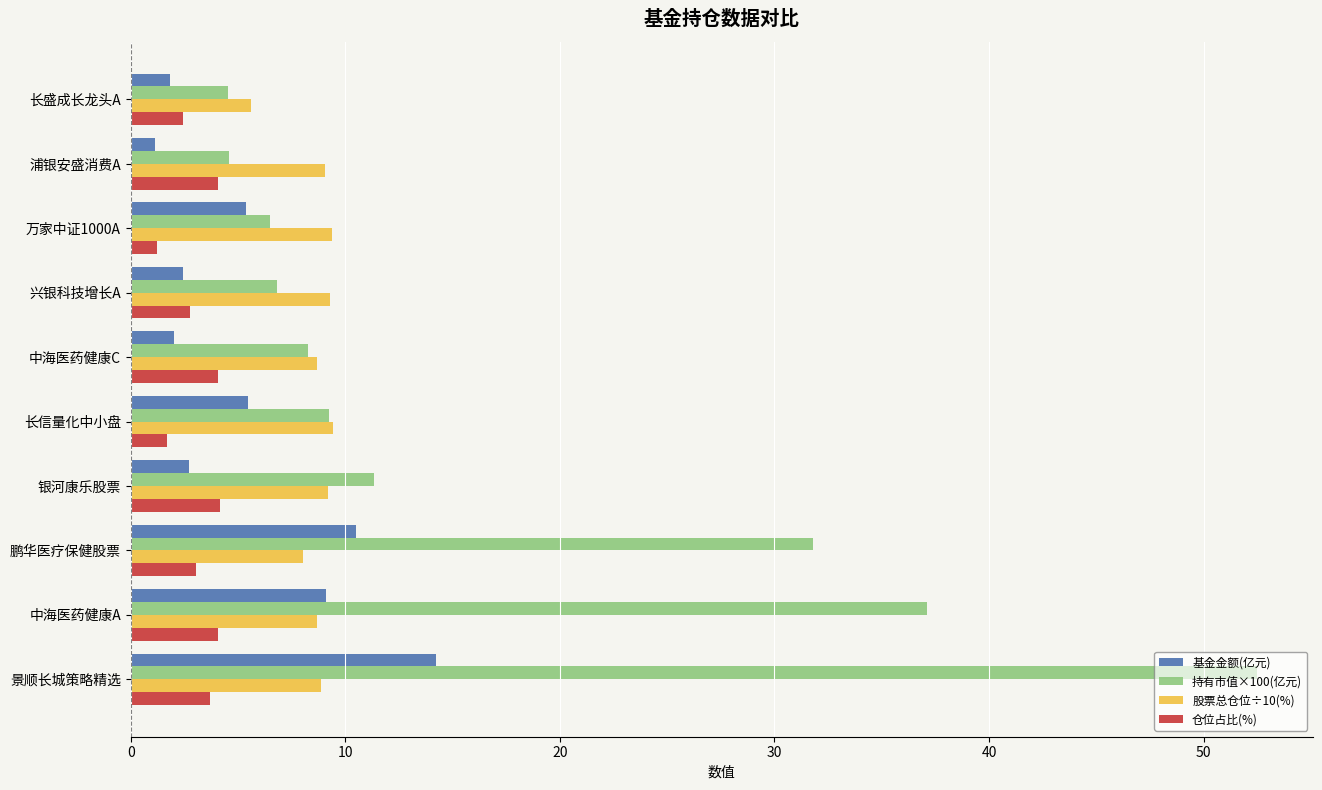

How many categories are shown in the chart?

10